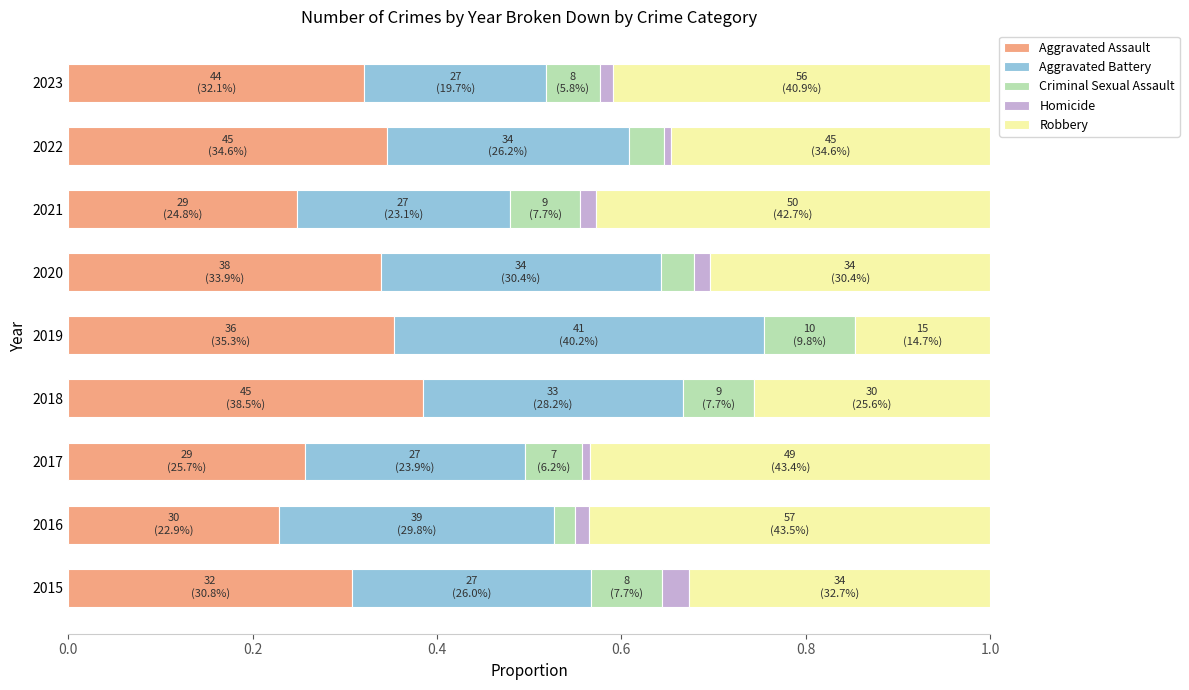

What is the total value across all series at 2015?

1.0